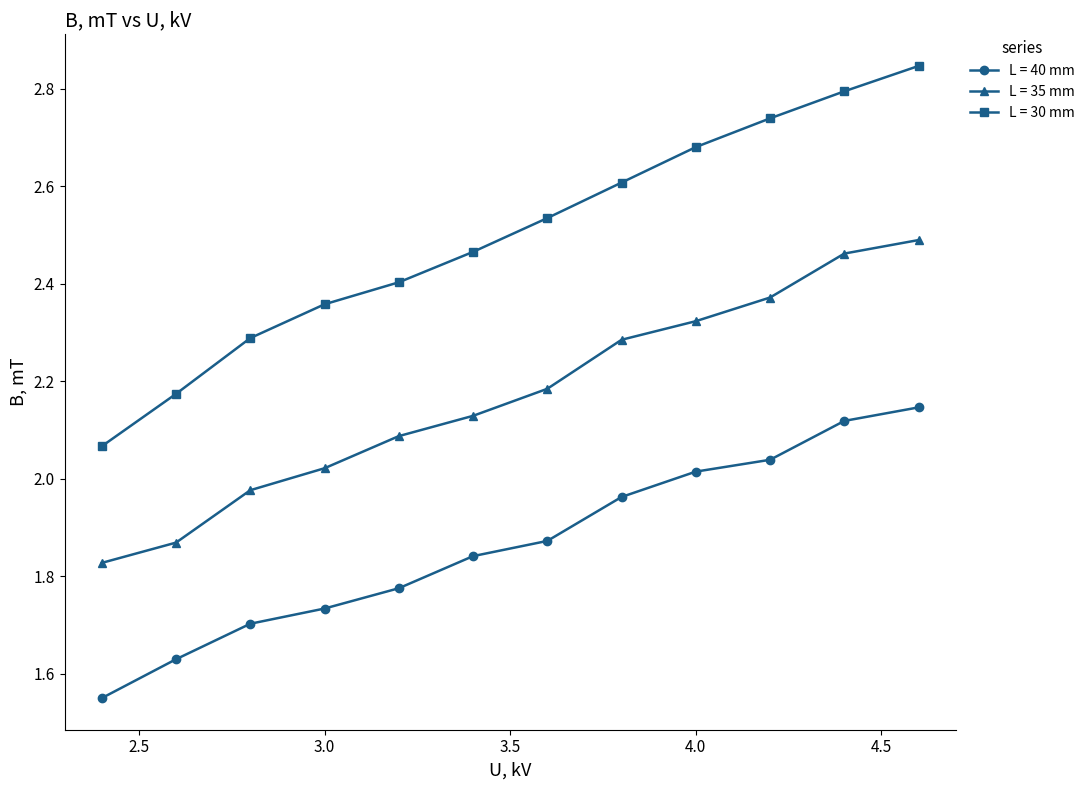

Which series has the largest range (max minus min)?

L = 30 mm